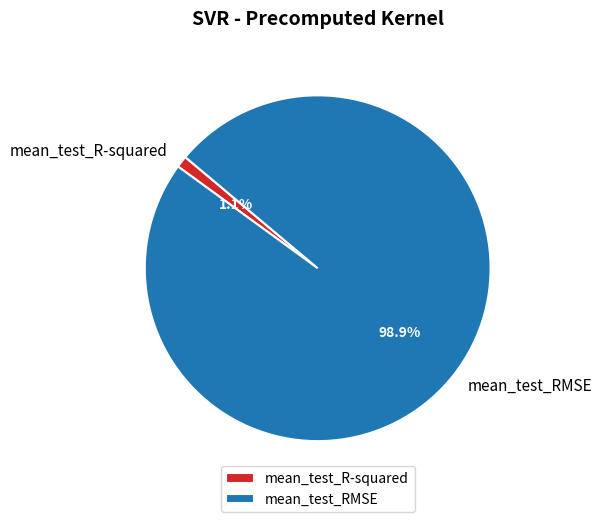

To the nearest percent, what portion does mean_test_RMSE represent?

99%